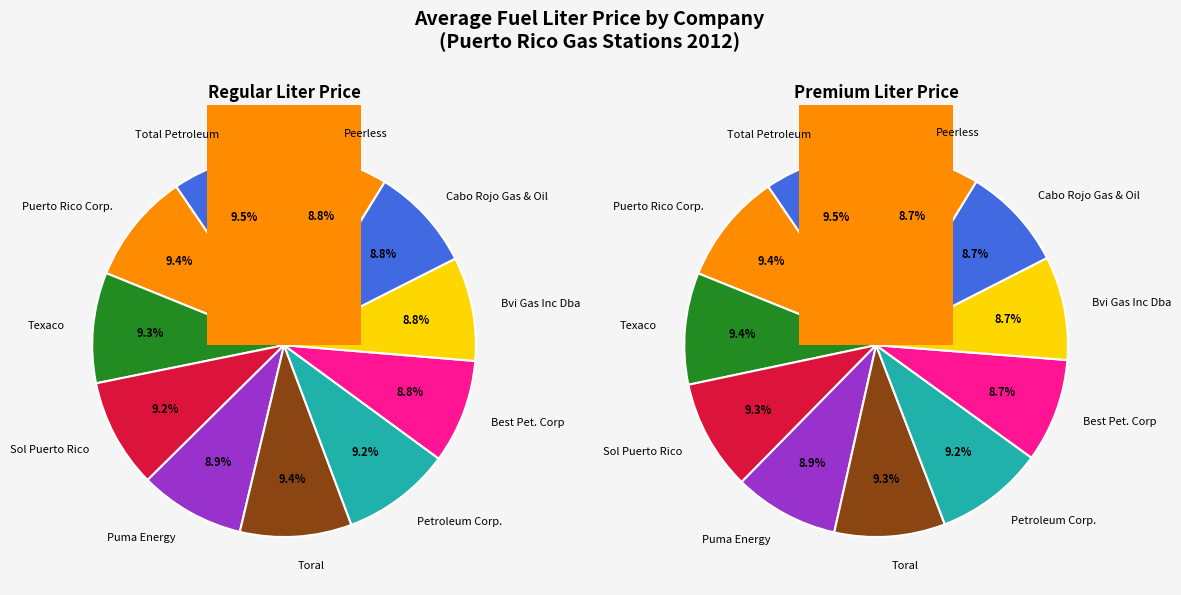

Between Puma Energy and Petroleum Corp., which series saw the biggest shift?

liter_regular